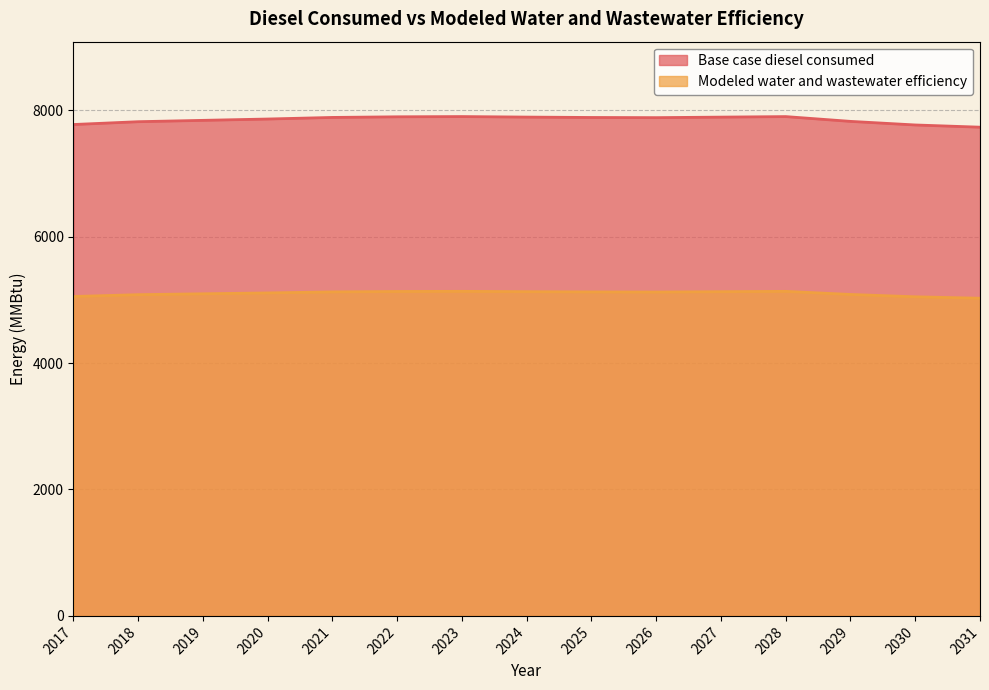

At which label does Modeled water and wastewater efficiency reach its minimum?

2031